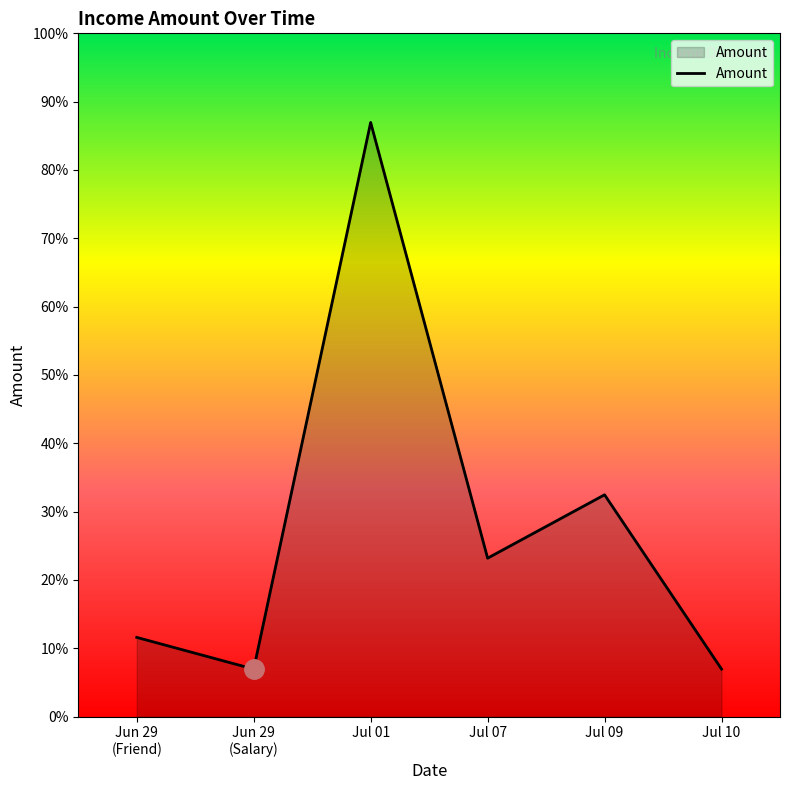

At which category does the chart reach its peak across all series?

Jul 01